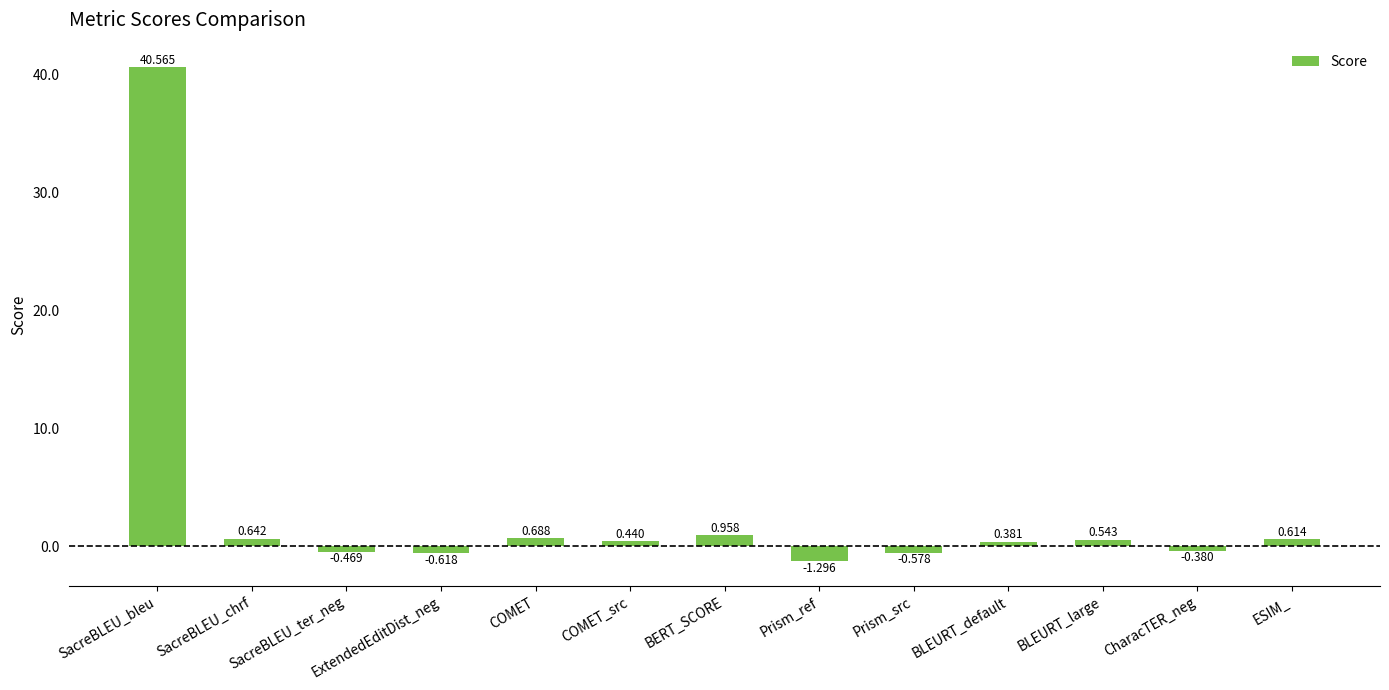

What is the label of the 6th bar from the right?

Prism_ref